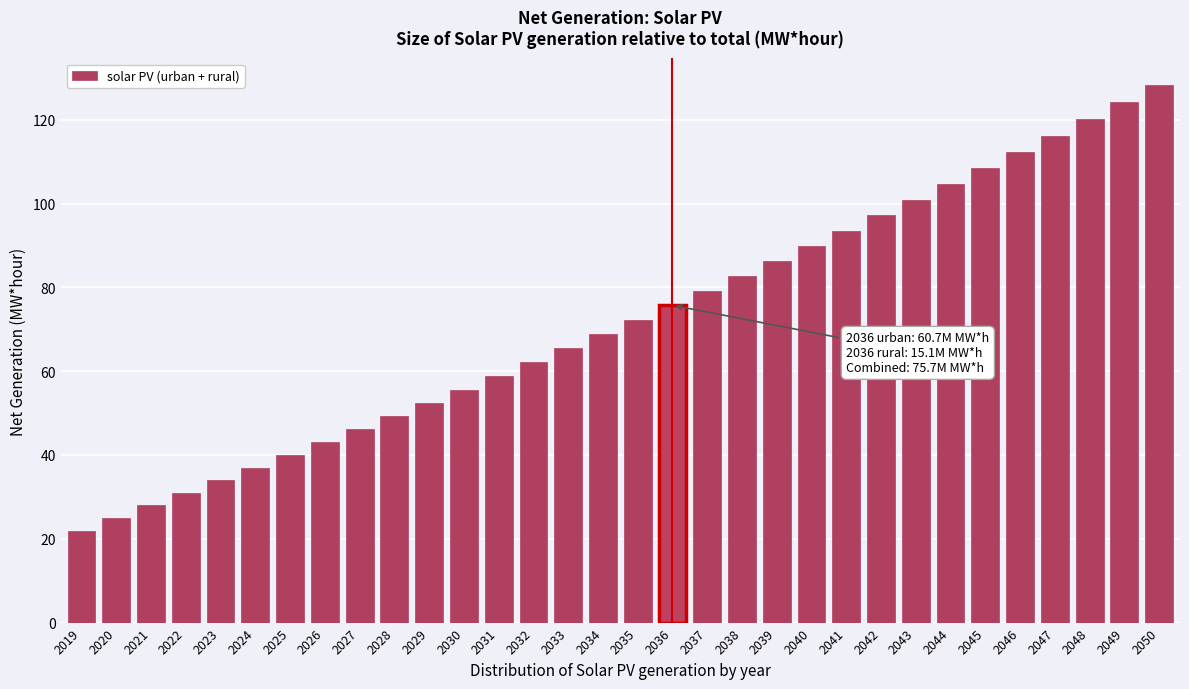

Between 2034 and 2027, which is larger?

2034